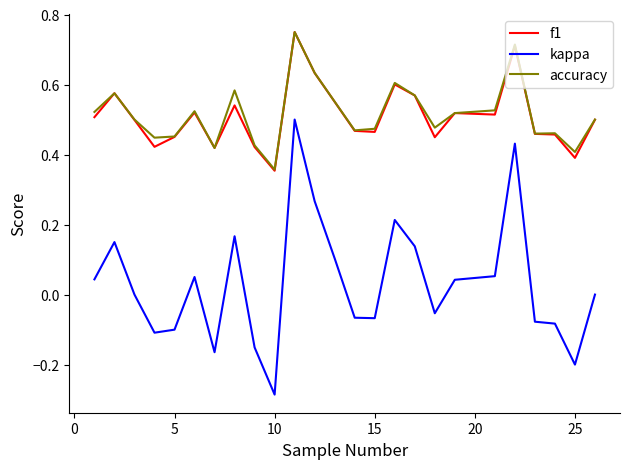

Is this an area chart (filled region under the line)?

No